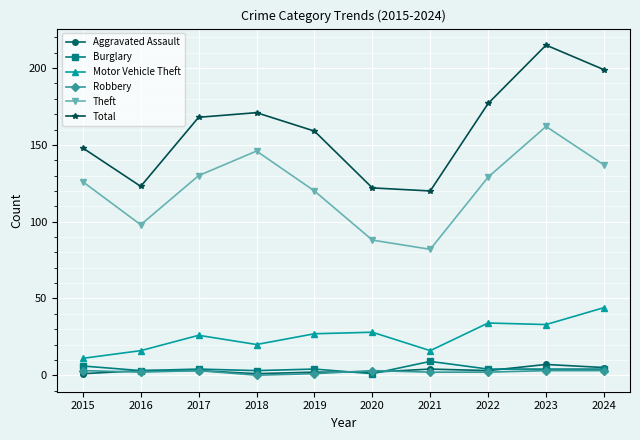

How many lines are shown in the chart?

6